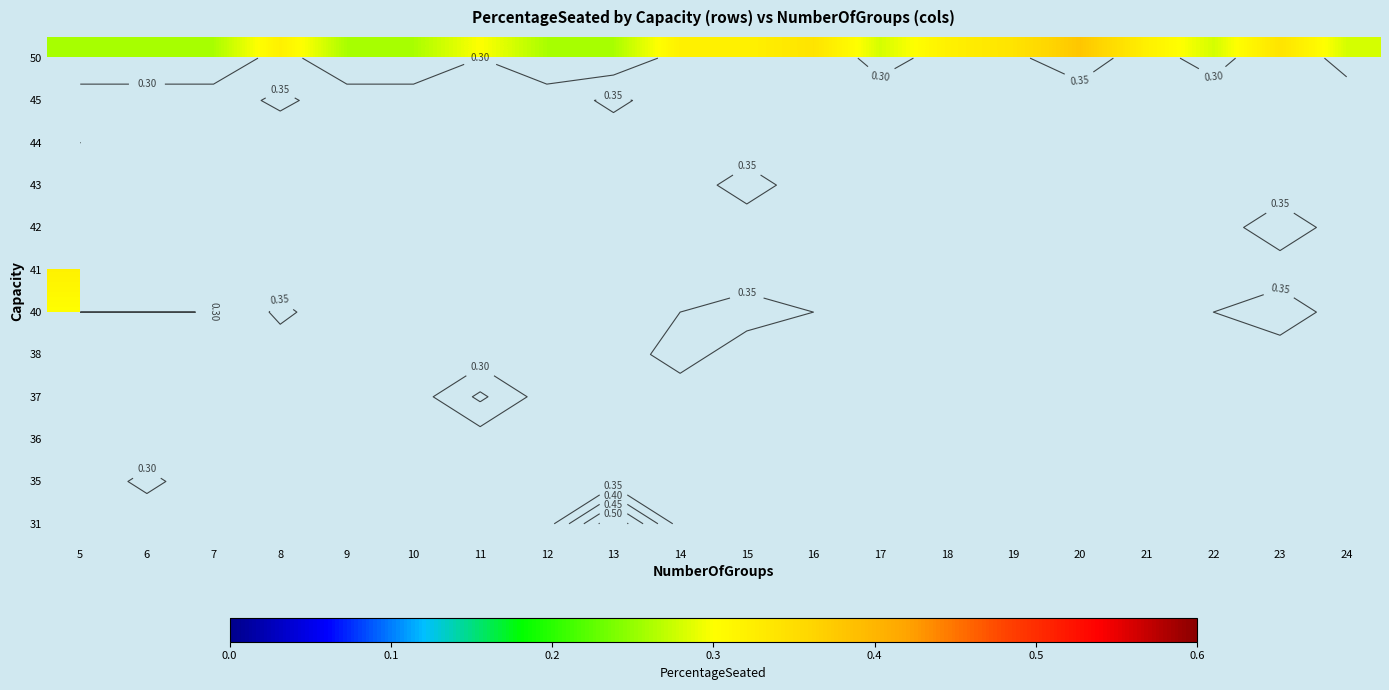

How many distinct data groups are displayed?

12